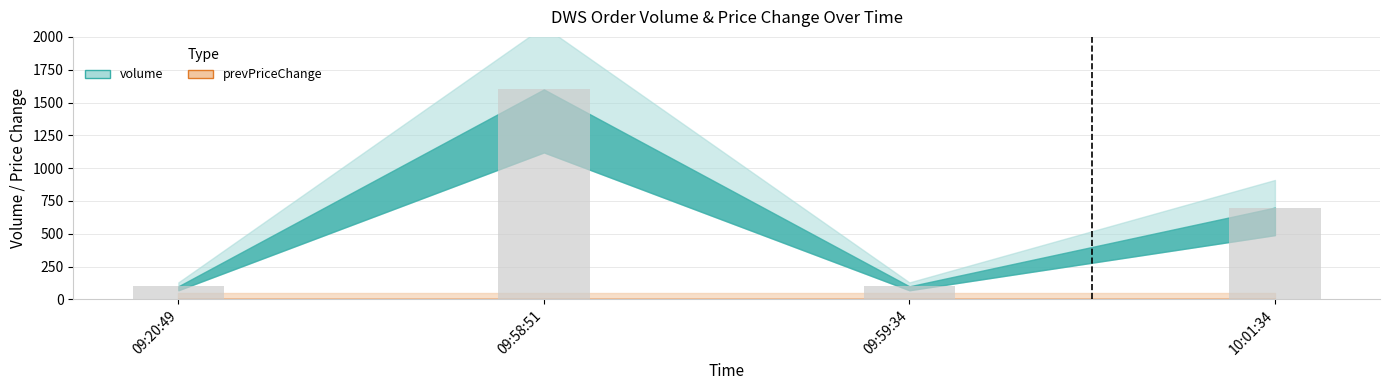

True or false: the data shows 172 at 09:20:49.

False